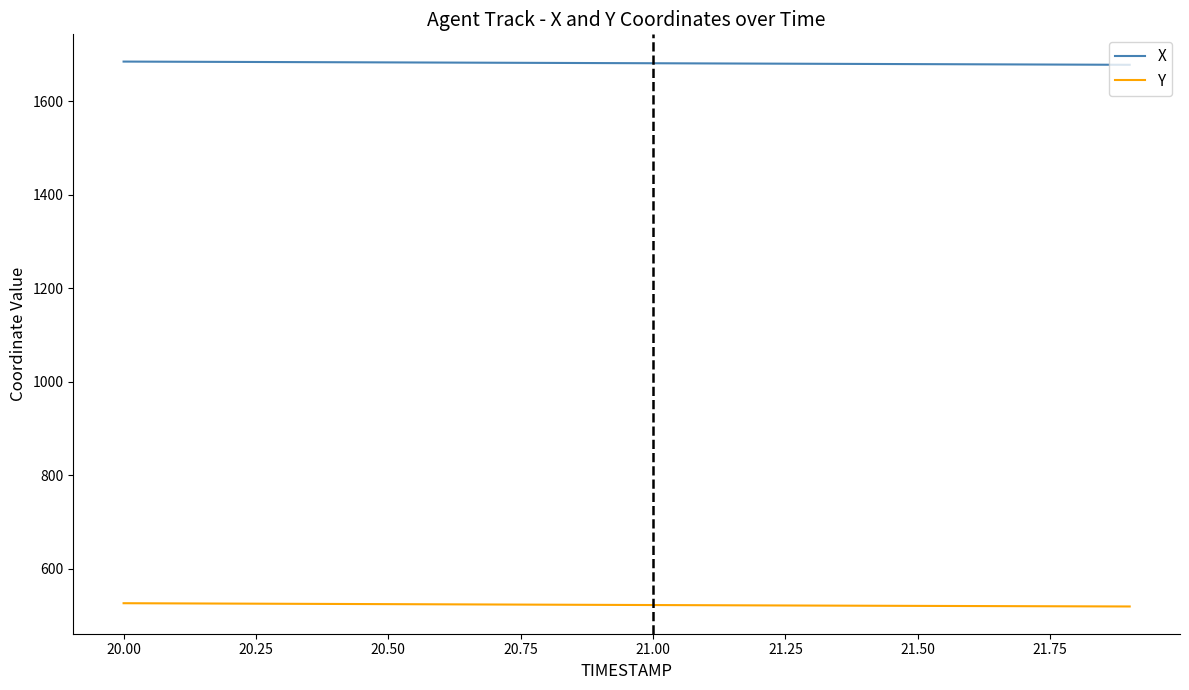

True or false: Y and X intersect in this chart.

False